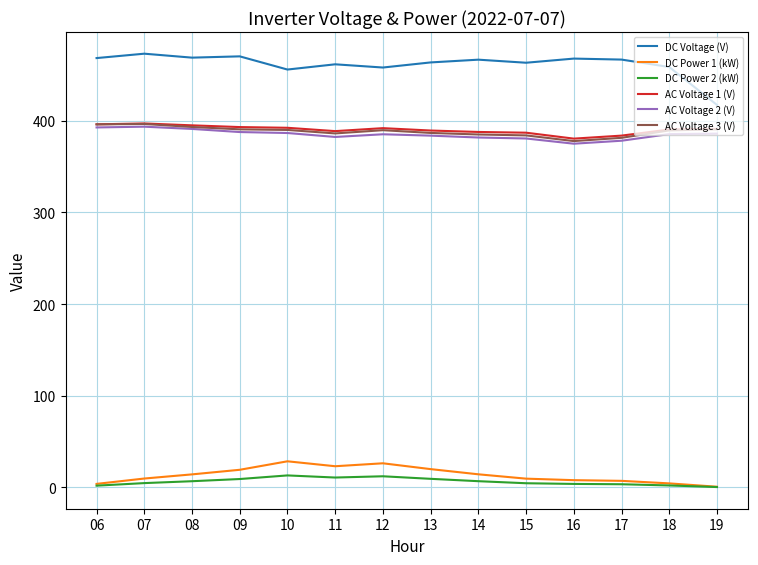

The value of AC Voltage 2 (V) at 18 is 385.4. True or false?

True